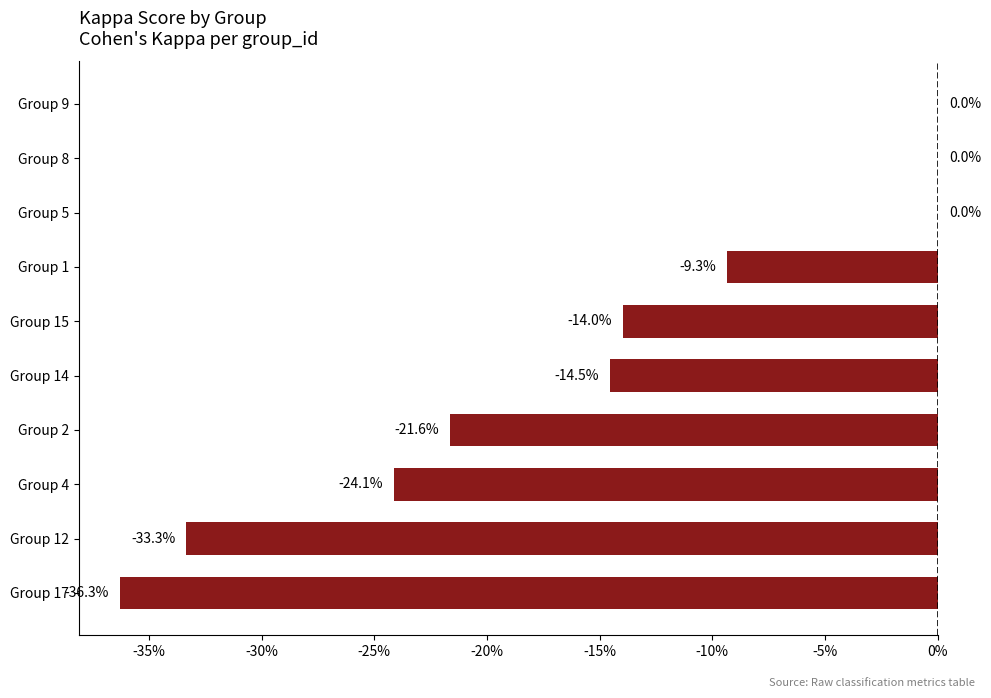

How many bars are there in total?

10